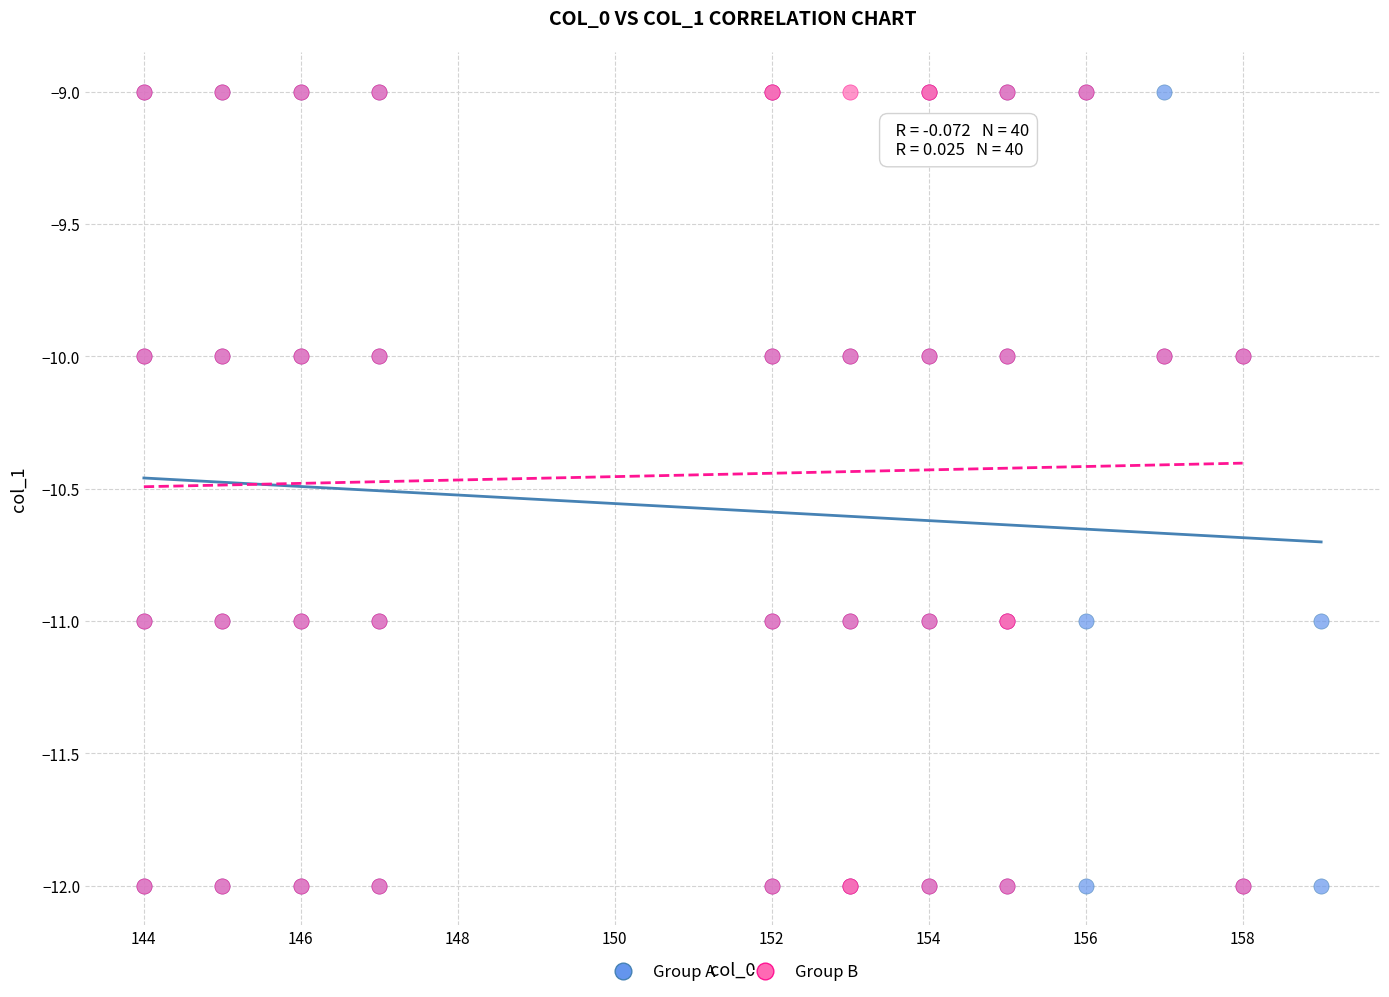

What are all the series names shown in the legend?

Group A, Group B